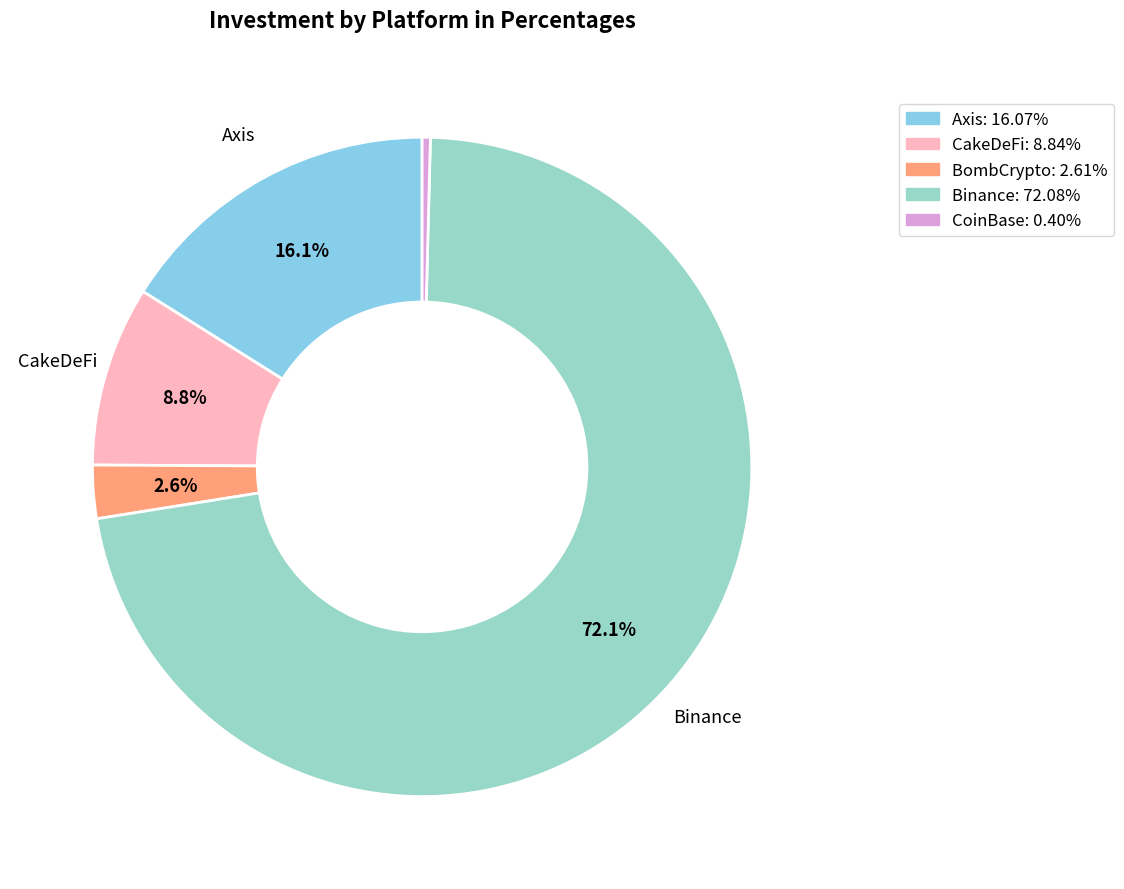

How many segments does this pie chart have?

5